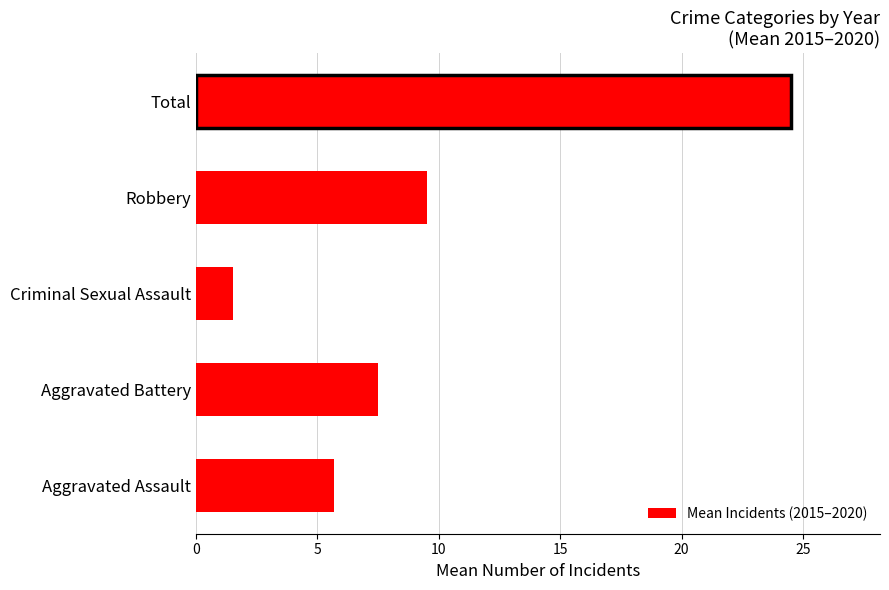

At which category does the chart reach its minimum across all series?

Criminal Sexual Assault